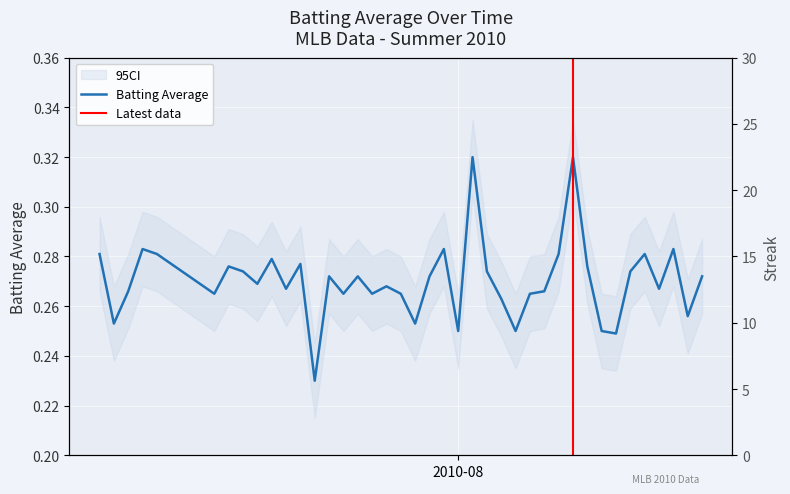

Reading left to right, list all the values displayed in this chart.

batting_avg: 0.3	0.3	0.3	0.3	0.3	0.3	0.3	0.3	0.3	0.3	0.3	0.3	0.2	0.3	0.3	0.3	0.3	0.3	0.3	0.3	0.3	0.3	0.2	0.3	0.3	0.3	0.2	0.3	0.3	0.3	0.3	0.3	0.2	0.2	0.3	0.3	0.3	0.3	0.3	0.3
streak: 1.0	2.0	0.0	0.0	1.0	2.0	3.0	4.0	5.0	6.0	7.0	8.0	9.0	10.0	11.0	12.0	13.0	14.0	15.0	15.0	16.0	17.0	18.0	19.0	20.0	21.0	22.0	23.0	24.0	25.0	26.0	0.0	1.0	2.0	3.0	4.0	5.0	0.0	1.0	0.0